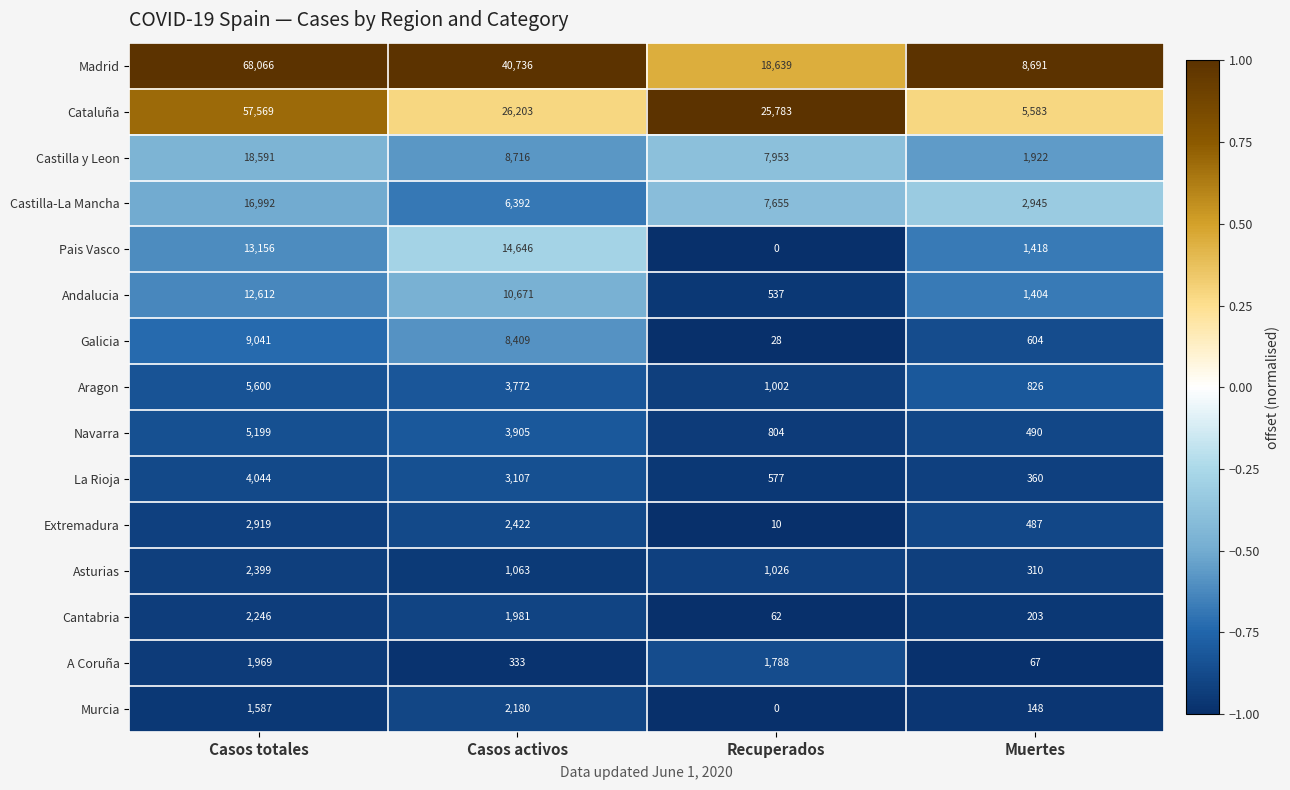

Where is Galicia nearest to the value 4534?

Casos activos